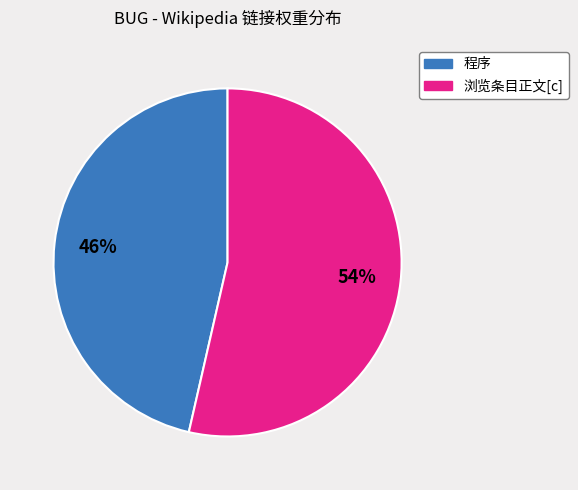

To the nearest percent, what is the average slice percentage?

50%